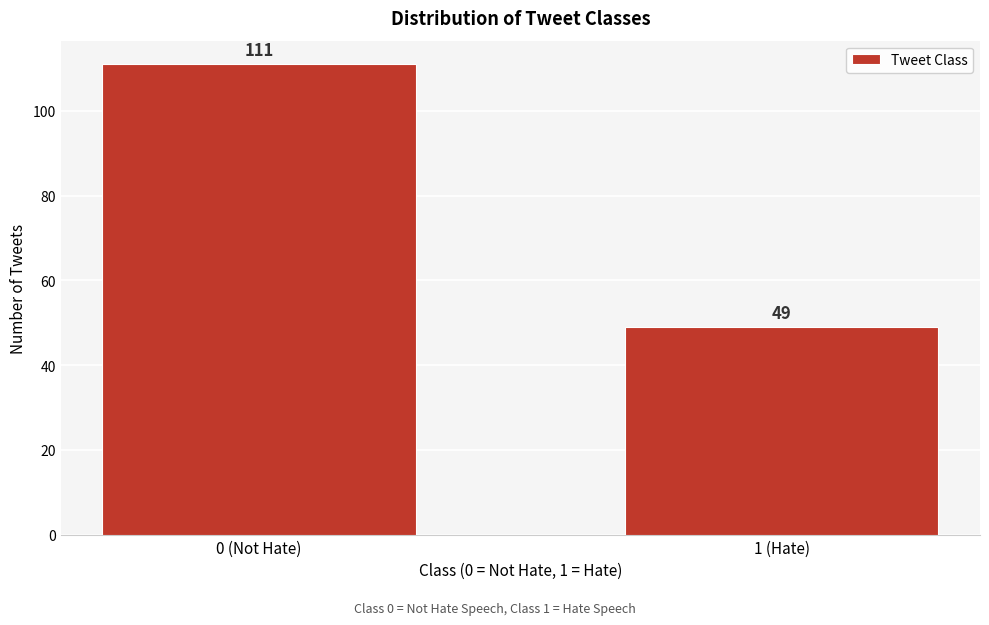

Reading left to right, what are all the values shown in this chart?

0 (Not Hate)=111	1 (Hate)=49